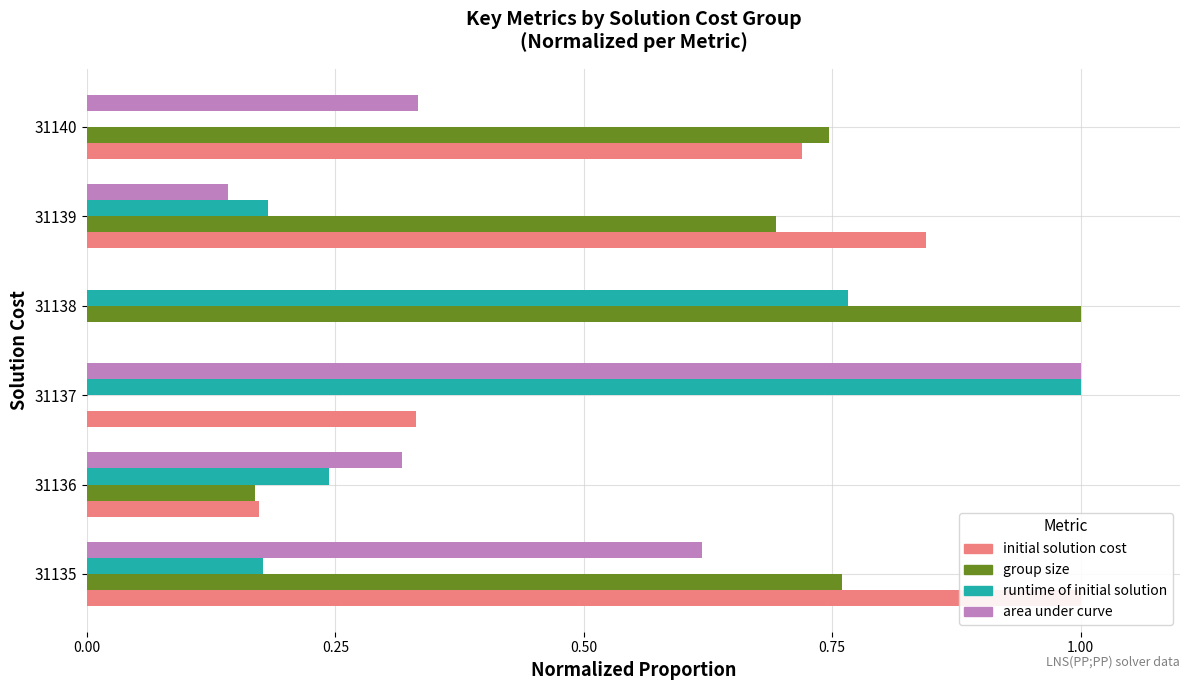

How many values in area under curve are above zero?

5